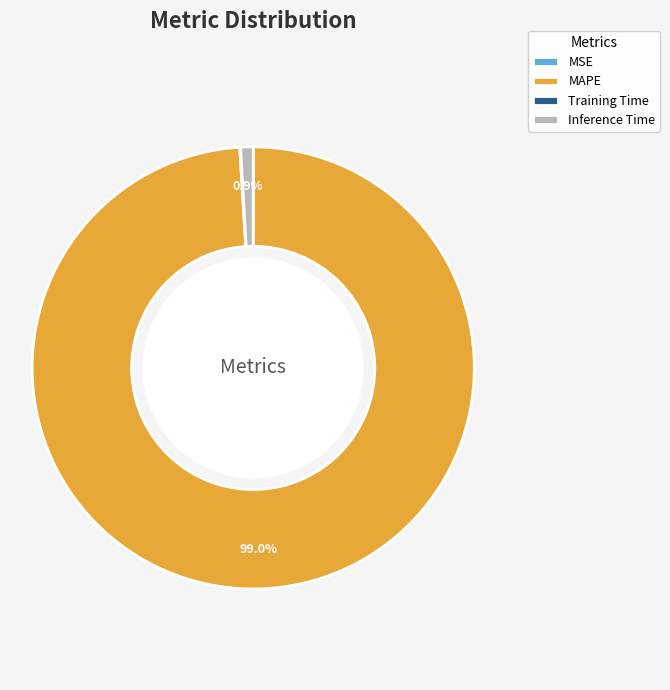

To the nearest percent, what is the average slice percentage?

25%